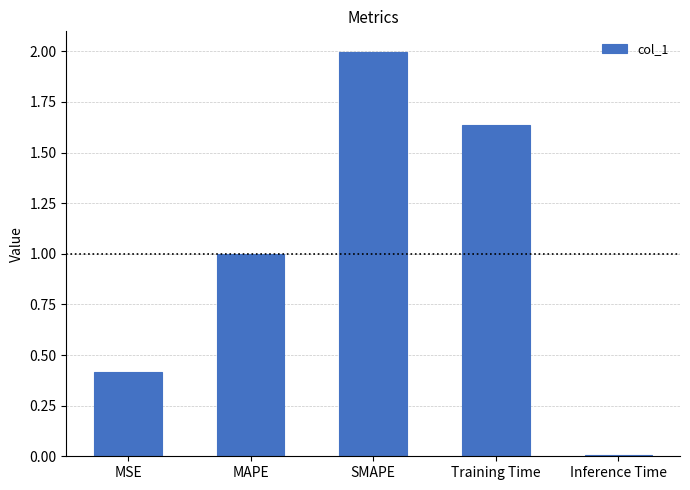

What is the sum of all values?

5.1